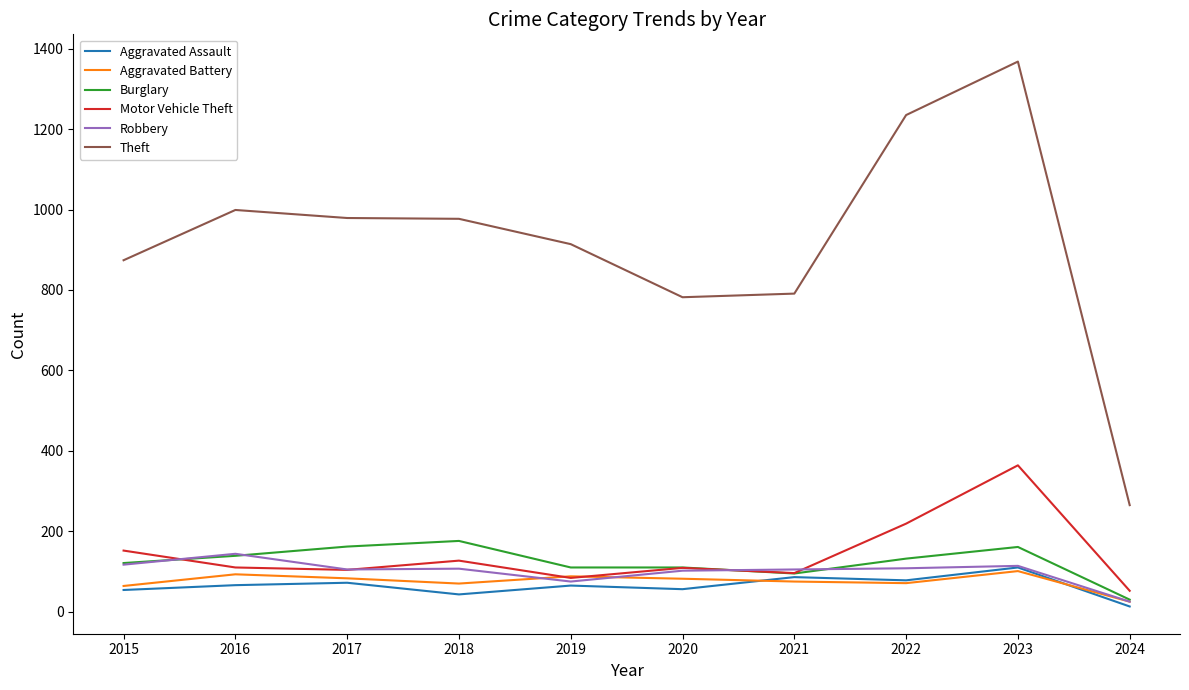

True or false: Burglary and Theft intersect in this chart.

False